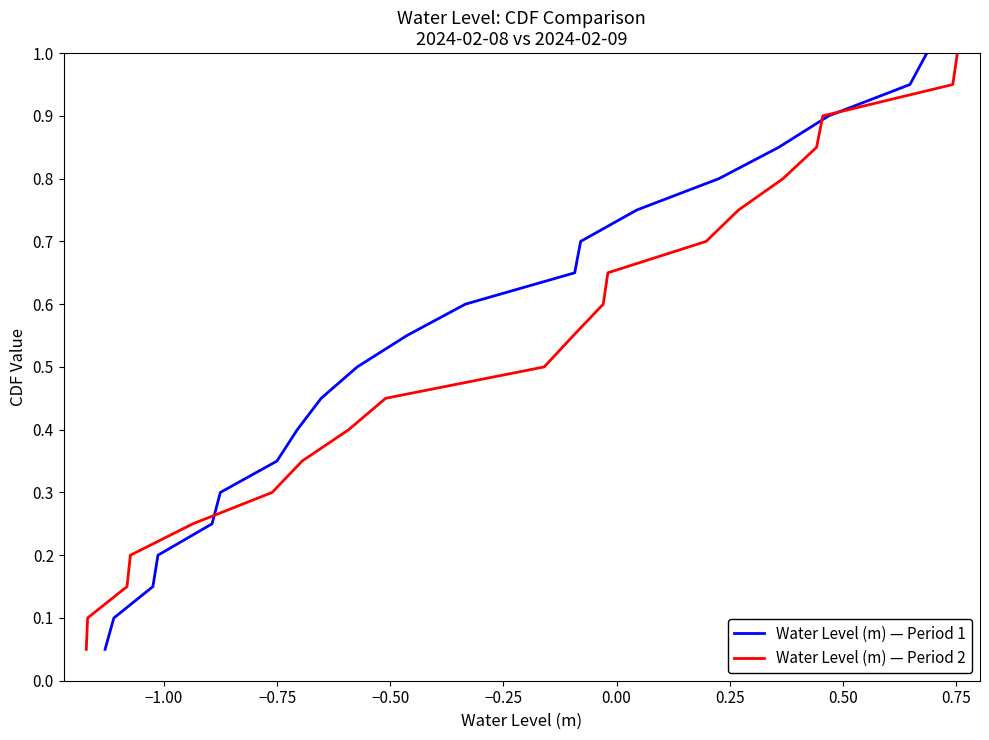

What is the highest value of the Water Level (m) — Period 1 series?

1.0